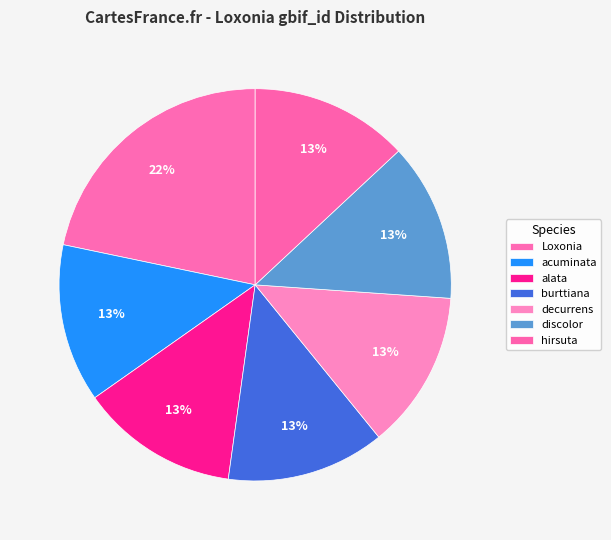

To the nearest percent, what percentage of the pie is hirsuta?

13%